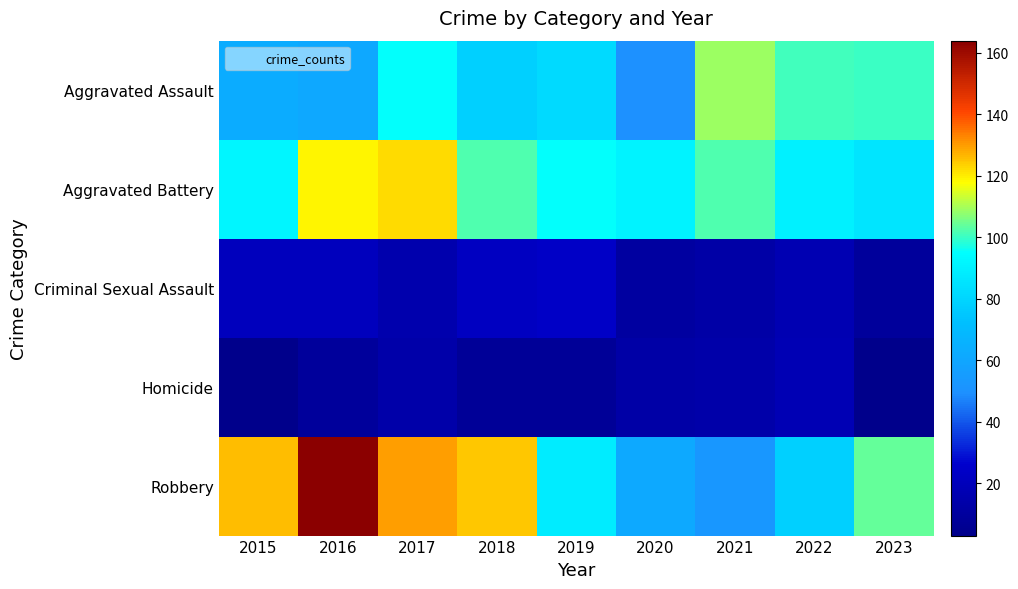

Reading right to left, extract all data points from this chart.

Aggravated Assault: 2023=100	2022=101	2021=109	2020=50	2019=82	2018=78	2017=95	2016=61	2015=63
Aggravated Battery: 2023=86	2022=90	2021=102	2020=91	2019=95	2018=102	2017=122	2016=119	2015=92
Criminal Sexual Assault: 2023=9	2022=17	2021=13	2020=11	2019=24	2018=22	2017=15	2016=21	2015=21
Homicide: 2023=3	2022=18	2021=14	2020=13	2019=8	2018=8	2017=14	2016=9	2015=3
Robbery: 2023=104	2022=78	2021=53	2020=62	2019=88	2018=125	2017=130	2016=164	2015=126